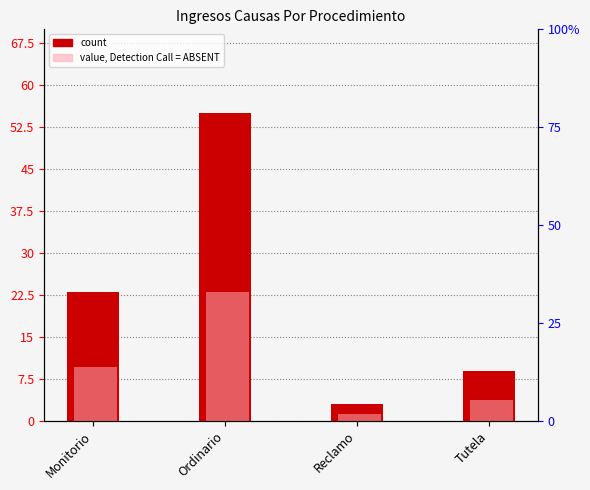

What is the label of the 2nd bar from the left?

Ordinario